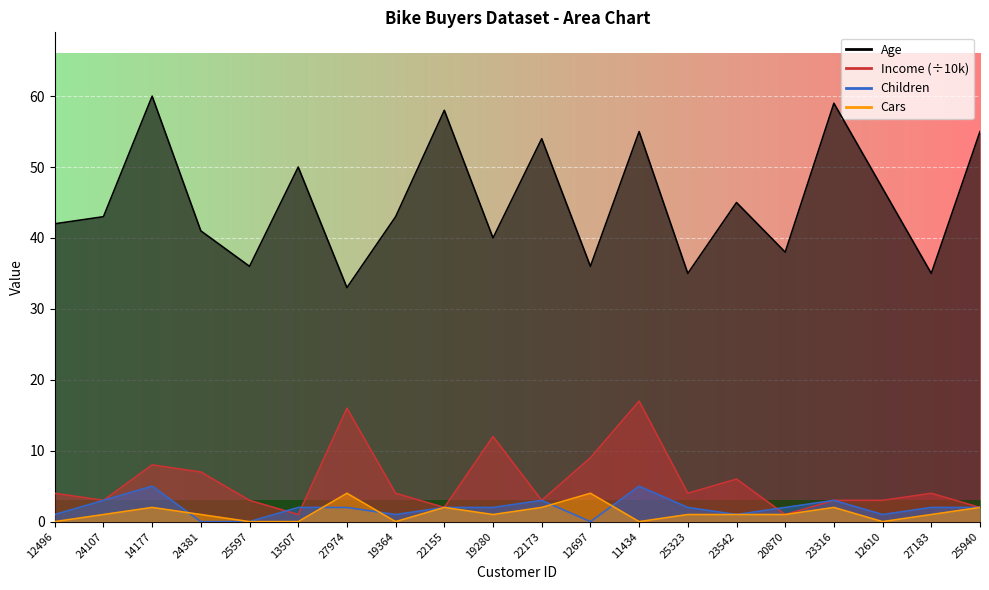

At how many categories does at least one series exceed 36?

15